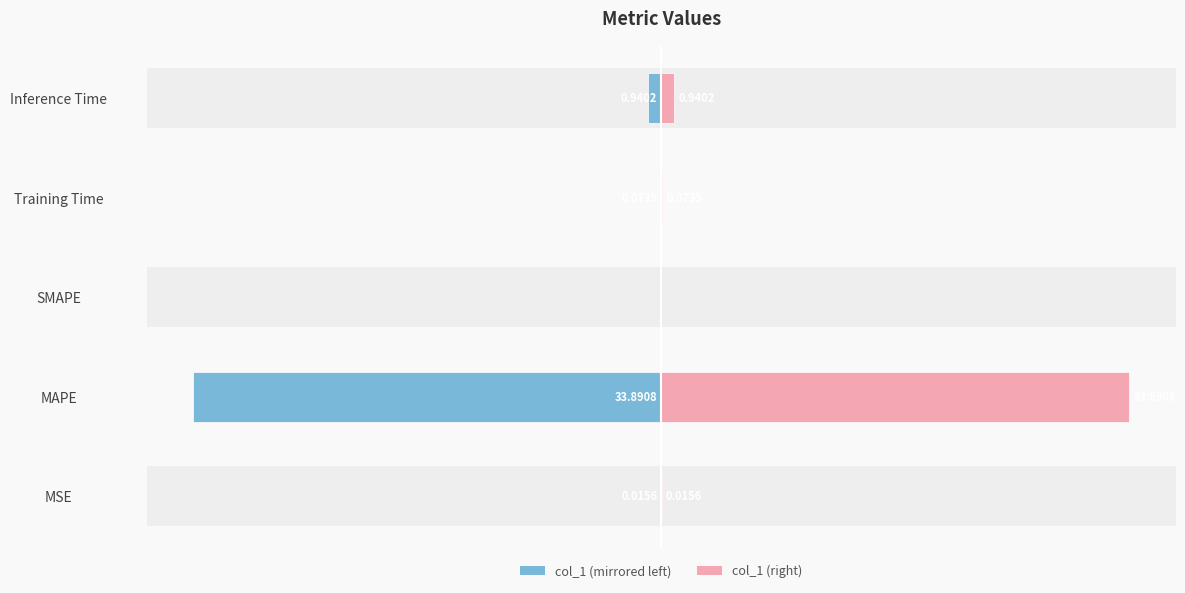

The col_1 (right) series shows 0.0 at 2. True or false?

True